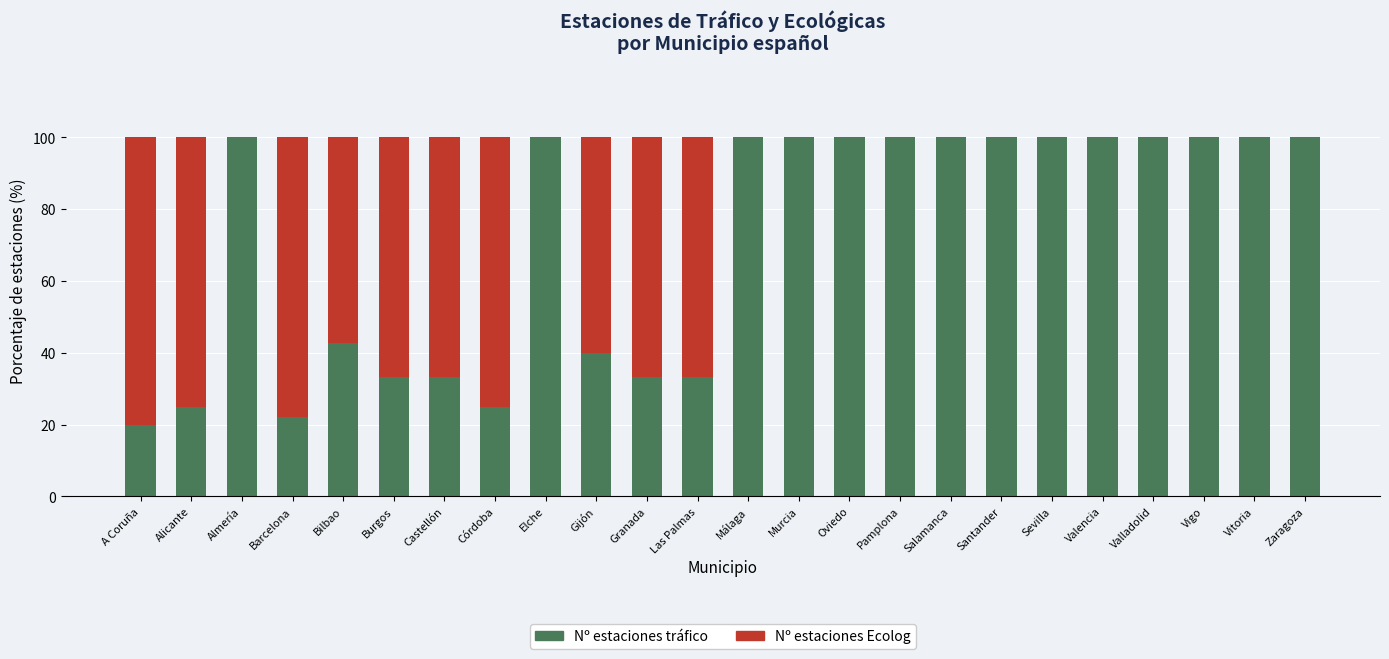

Is it true that Nº estaciones tráfico equals 138.2 at Sevilla?

False